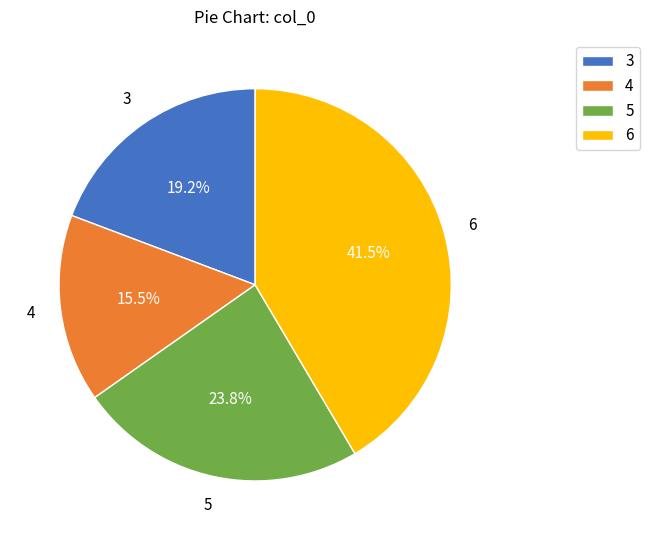

Approximately how many times larger is the value at 5 compared to 4?

1.5